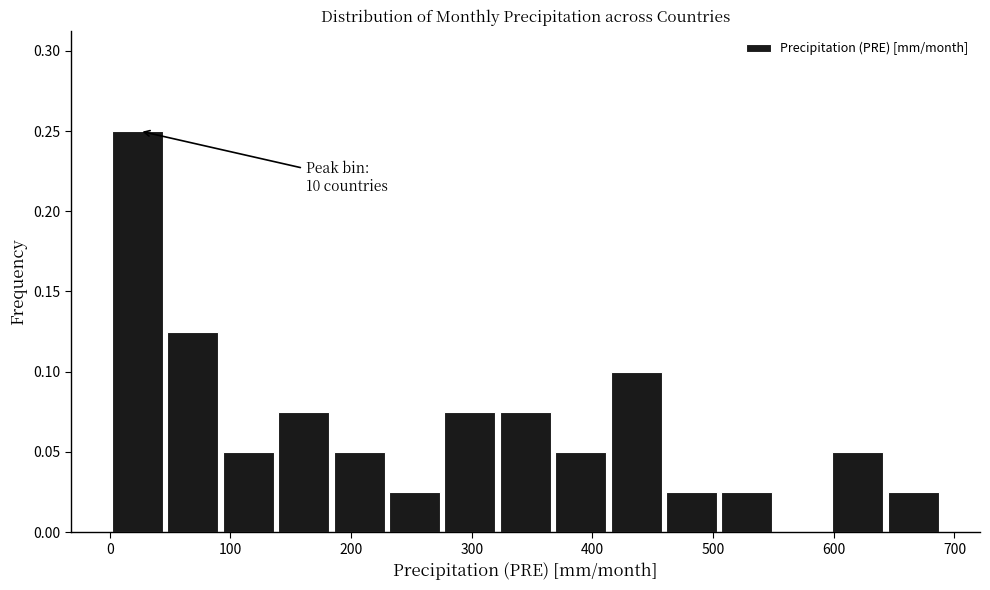

Which range on the x-axis has the tallest bar?

0 to 50